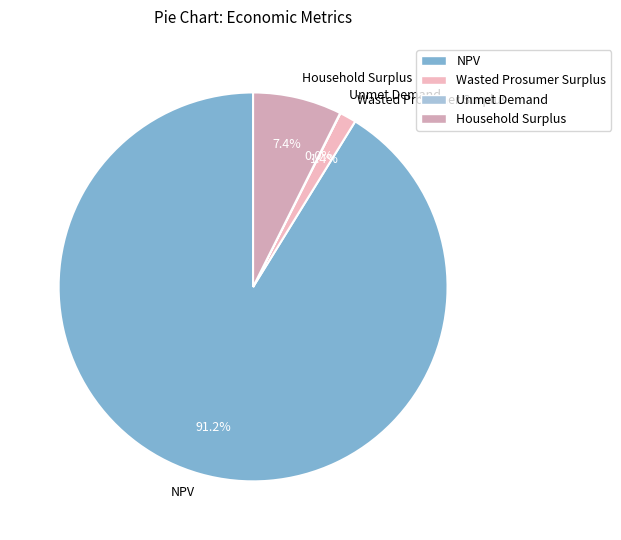

Is Household Surplus the majority of the pie?

No